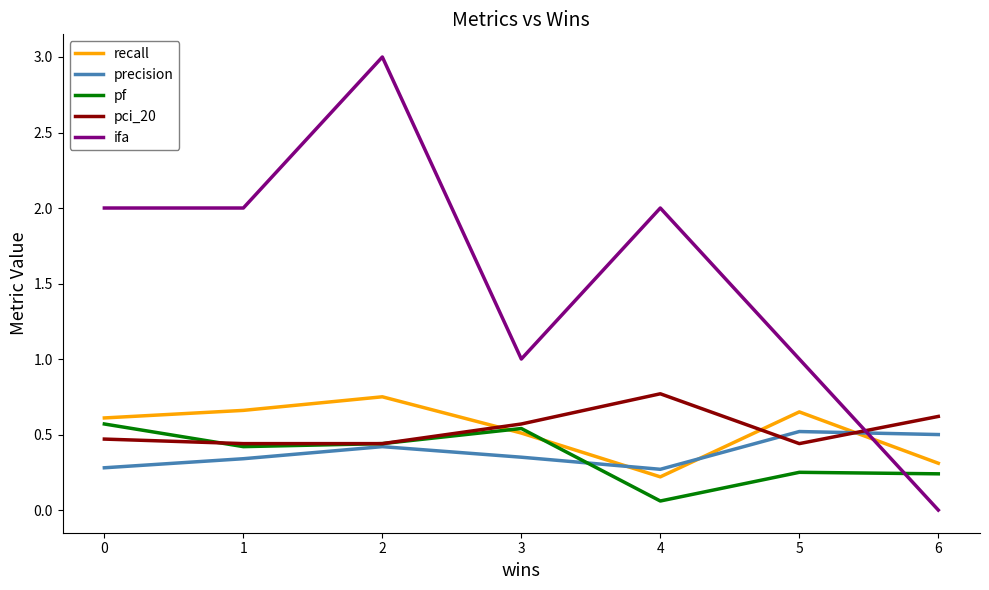

How many times do precision and ifa cross each other?

1